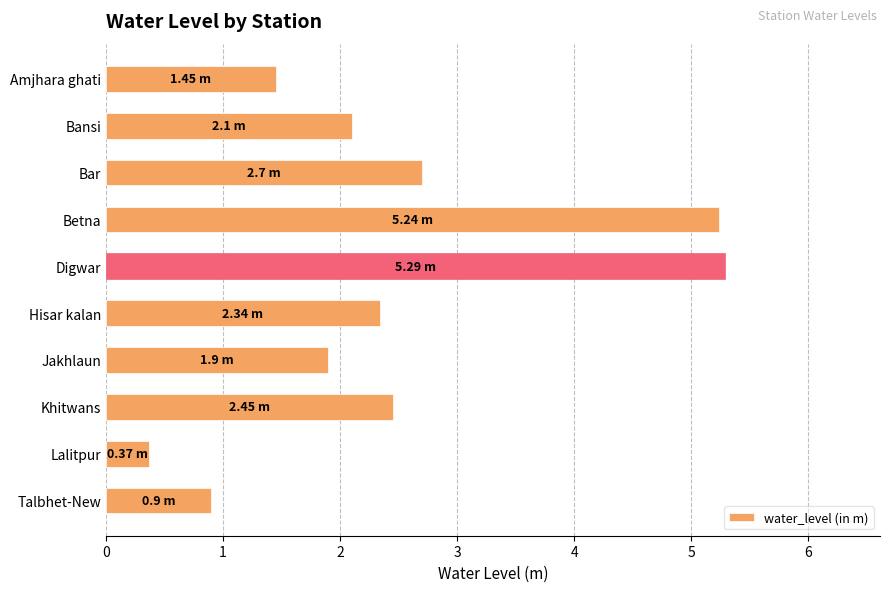

Which category has the lowest value across all series?

Lalitpur